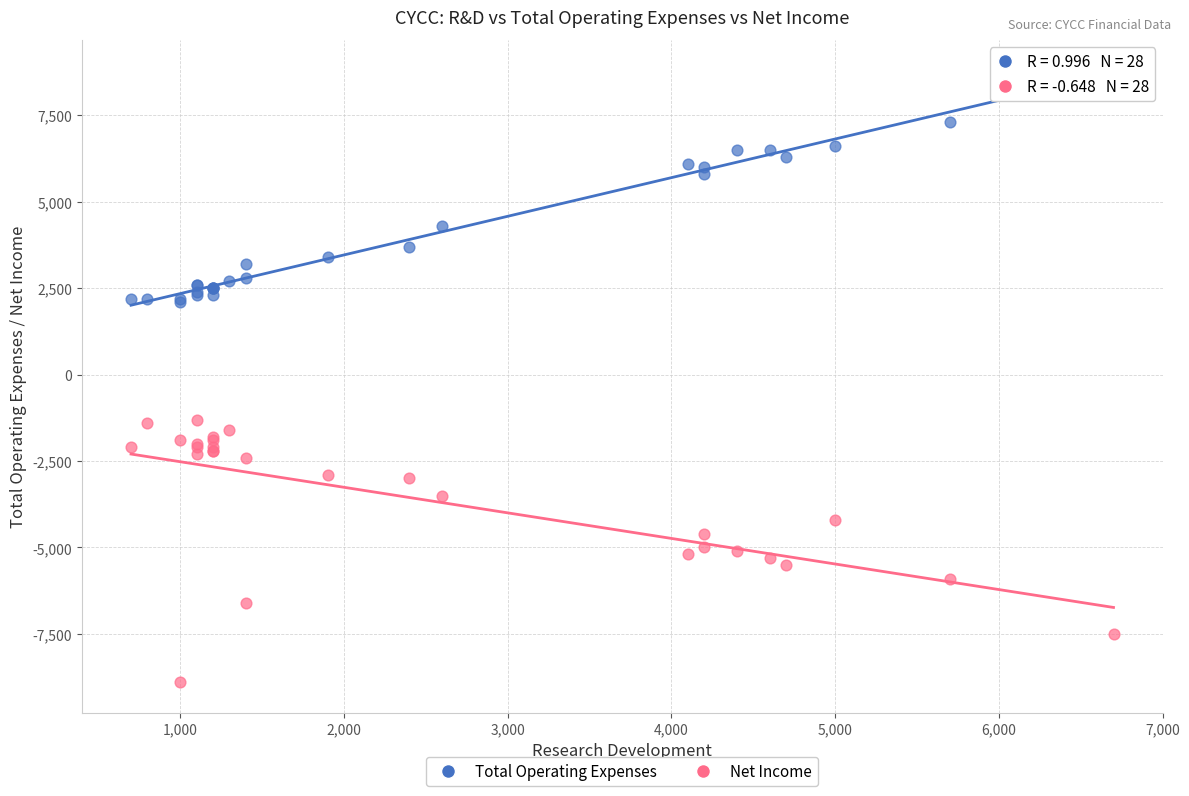

Which series contains the lowest Y value?

Net Income